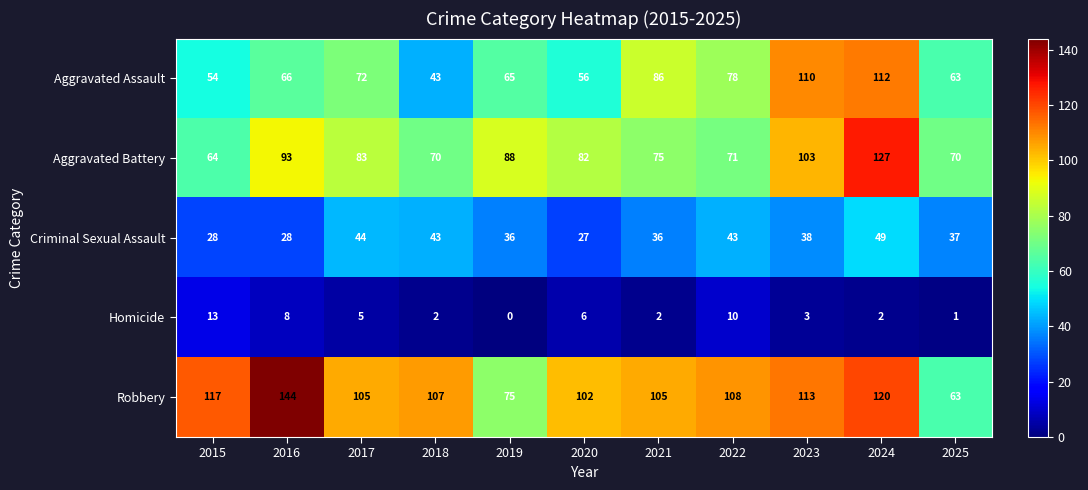

Where is Aggravated Assault nearest to the value 77?

2022